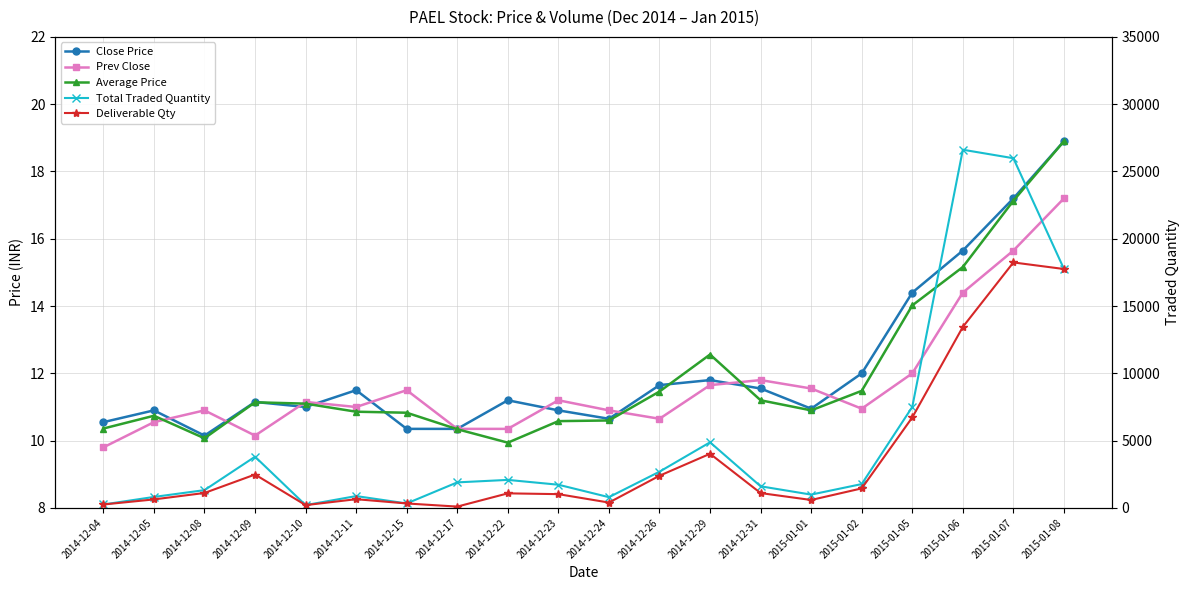

What is the label of the 20th point from the right?

2014-12-04